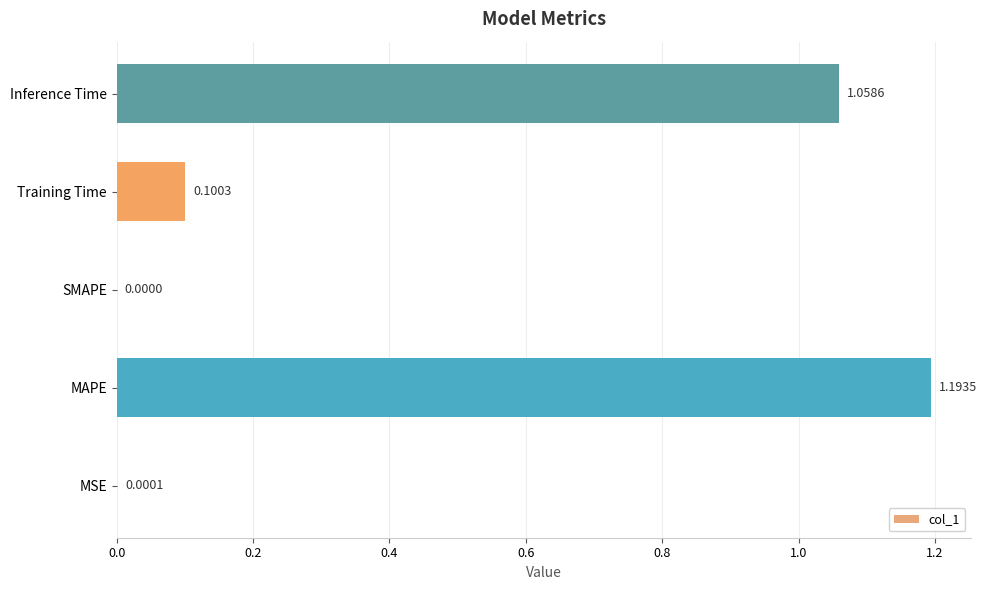

Which has a higher value, MSE or Inference Time?

Inference Time